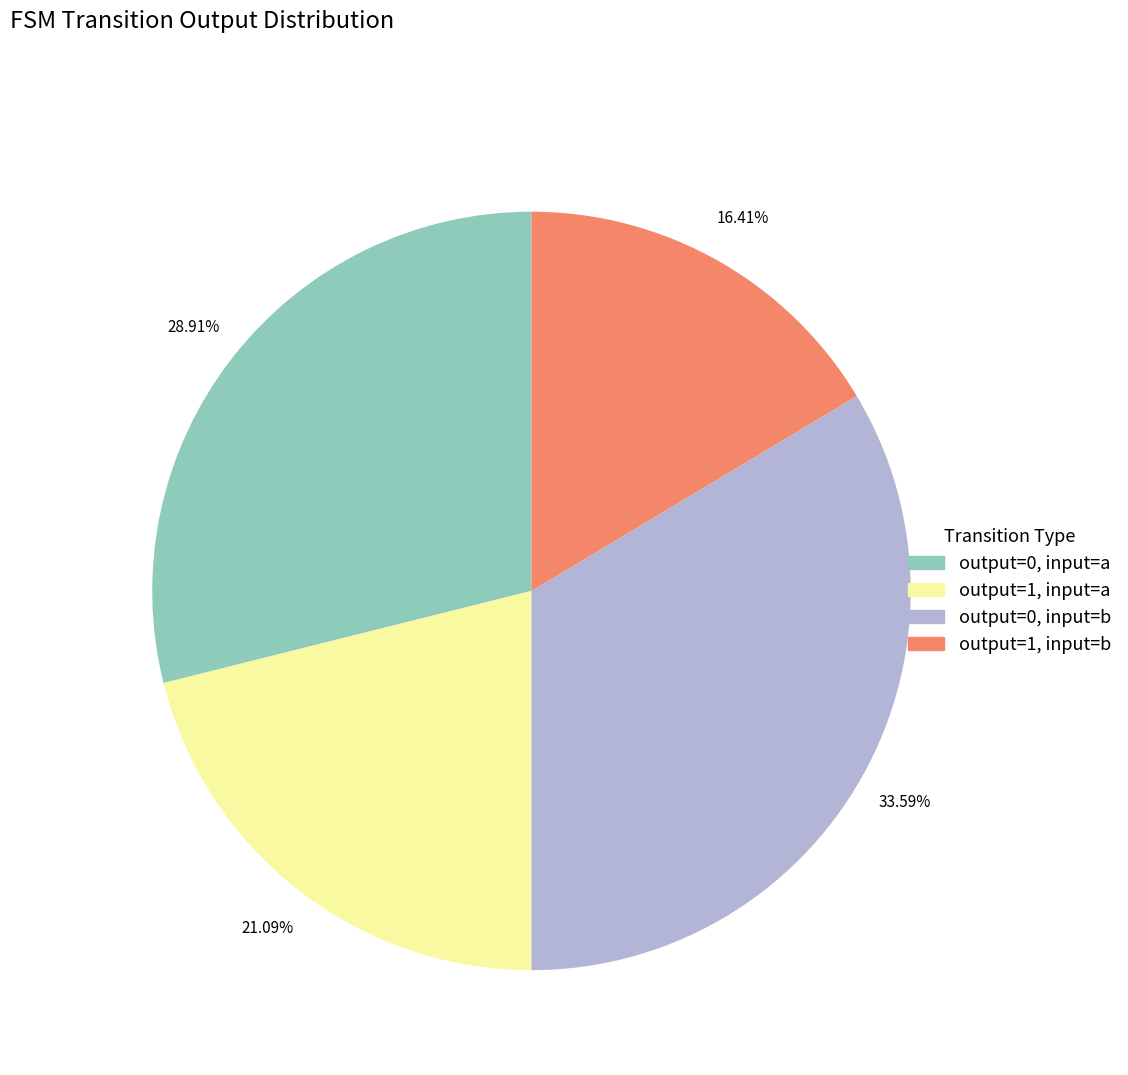

Count the number of slices in the pie.

4